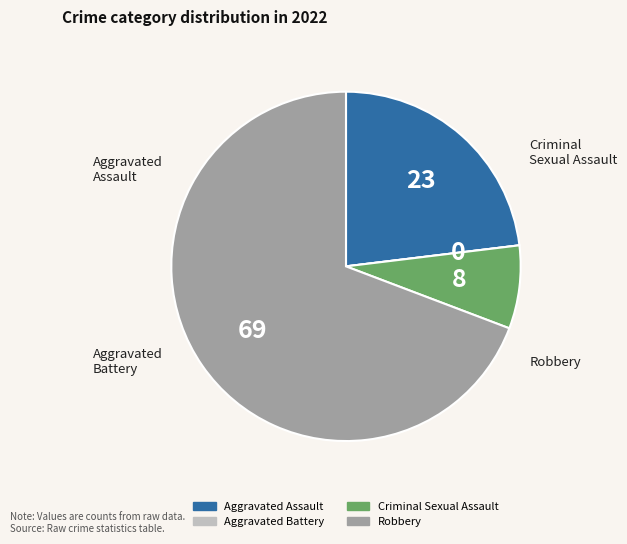

Does Robbery represent more than half of the total?

Yes